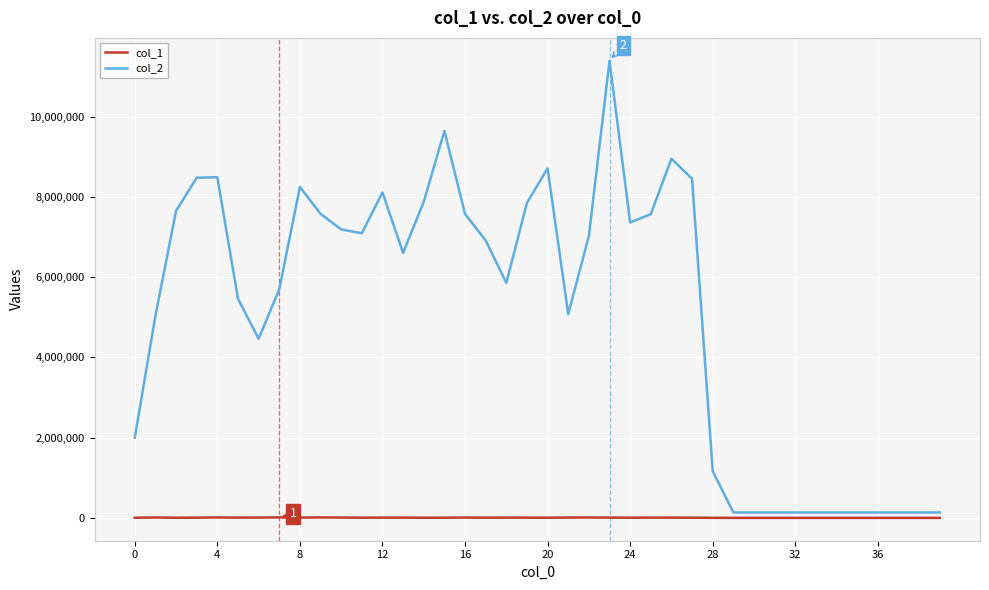

What is the greatest value displayed?

11395081